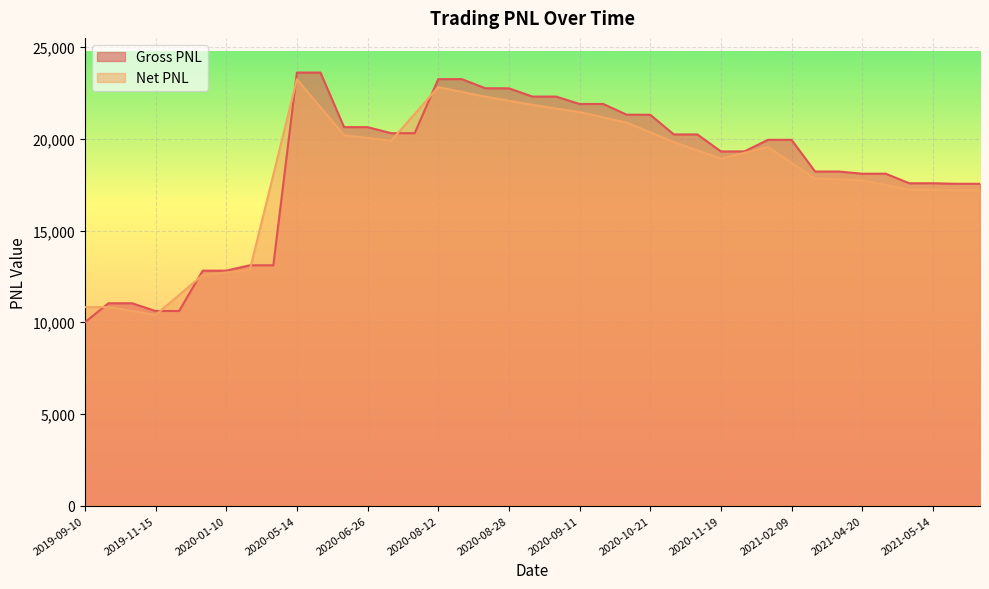

True or false: the data shows 27984.8 at 2021-05-14.

False